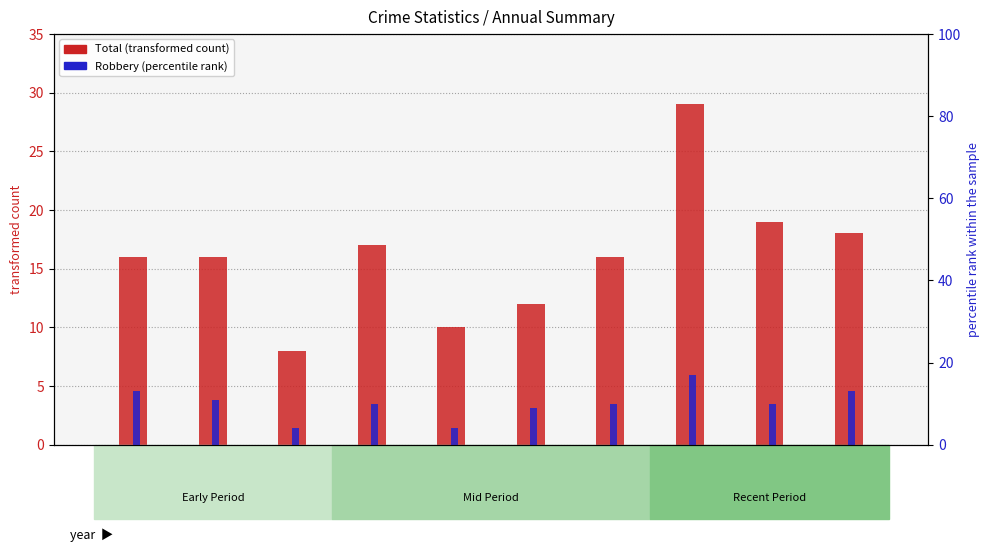

How many bars are there in each group?

2